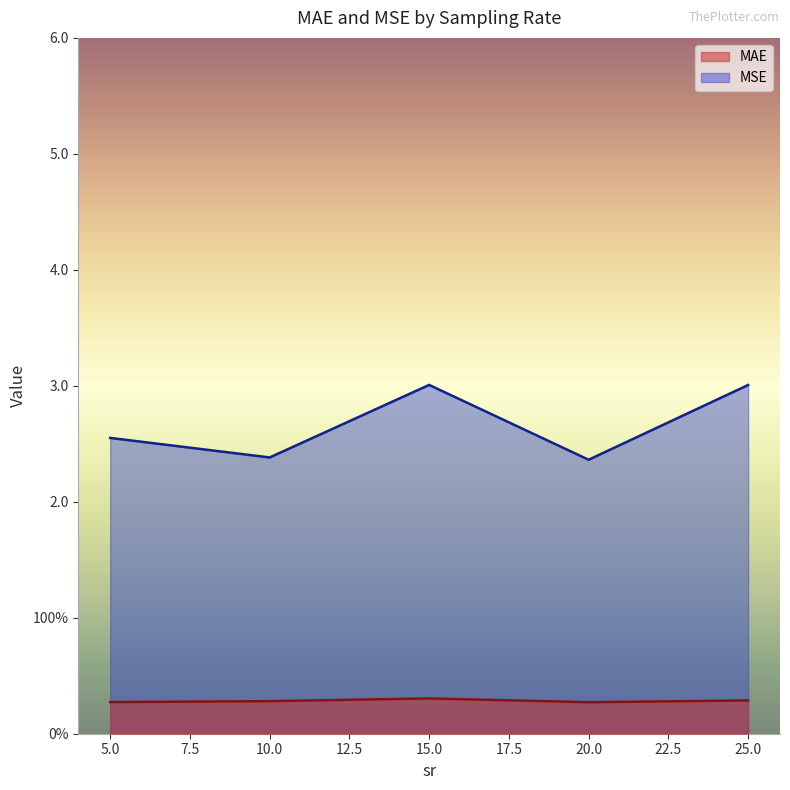

The MAE series shows 0.2 at 20. True or false?

False